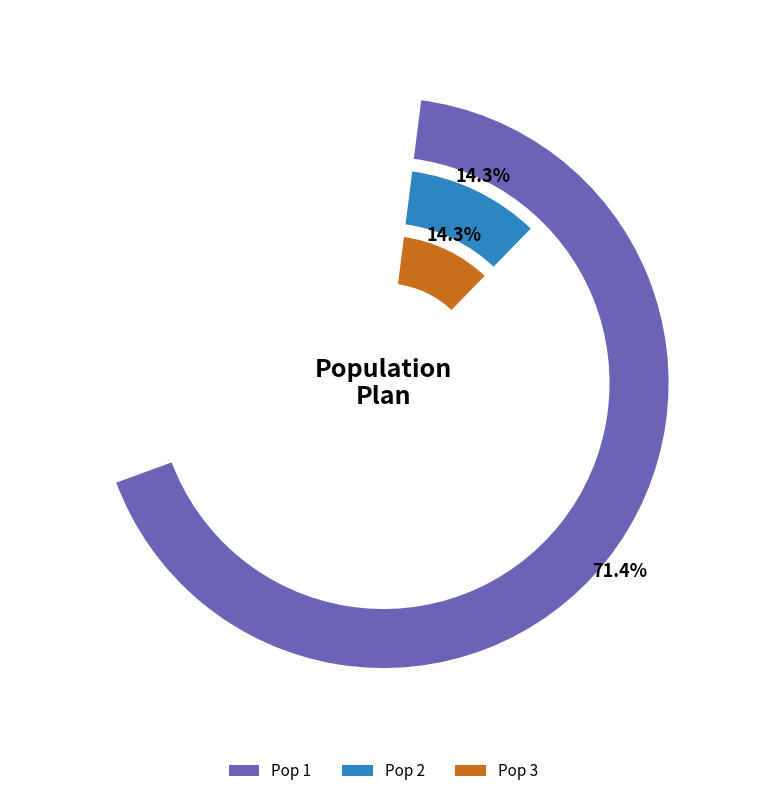

The Pop 1 slice represents 84% of the pie. True or false?

False